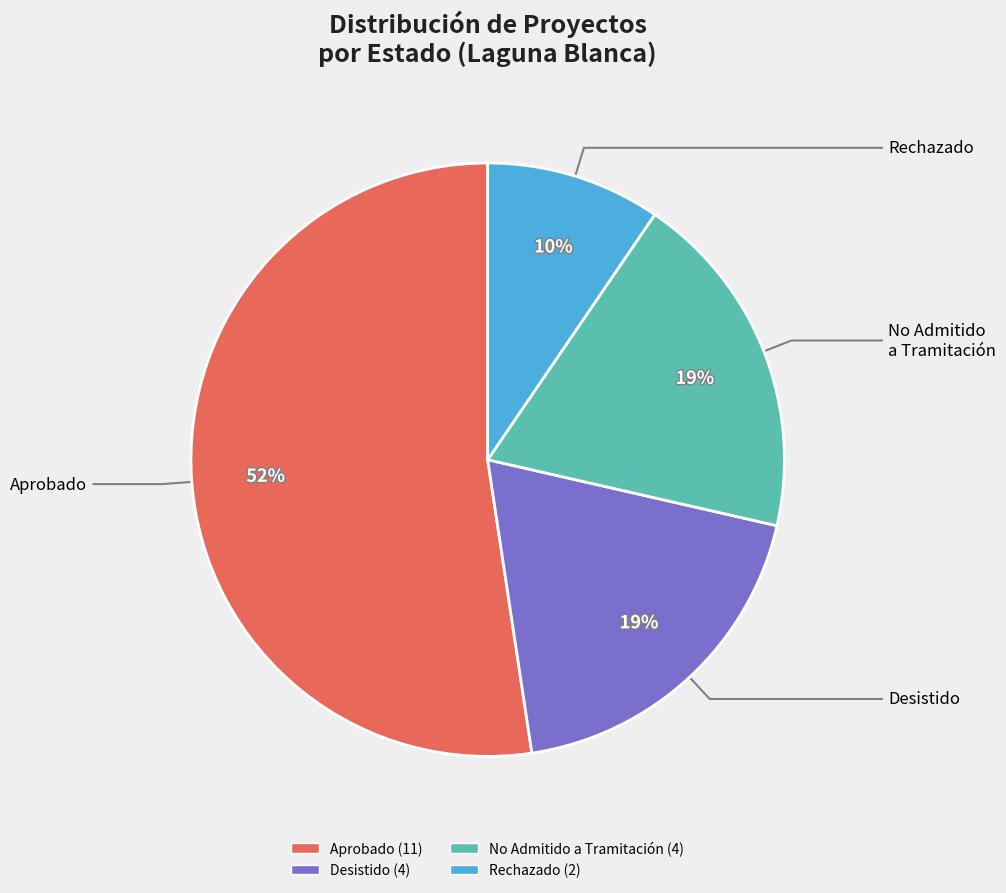

Is there a majority slice in this chart?

Yes